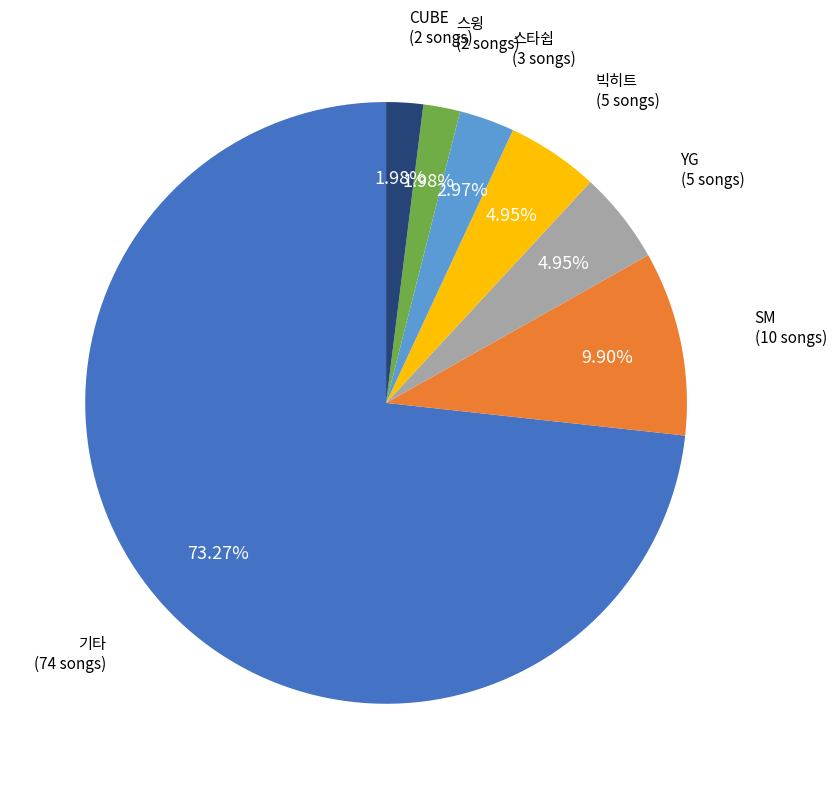

Does any single category account for the majority?

Yes